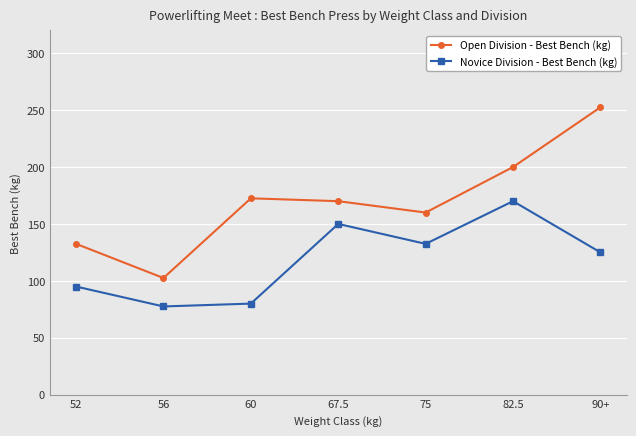

At which label does Open Division - Best Bench (kg) first exceed 170?

60